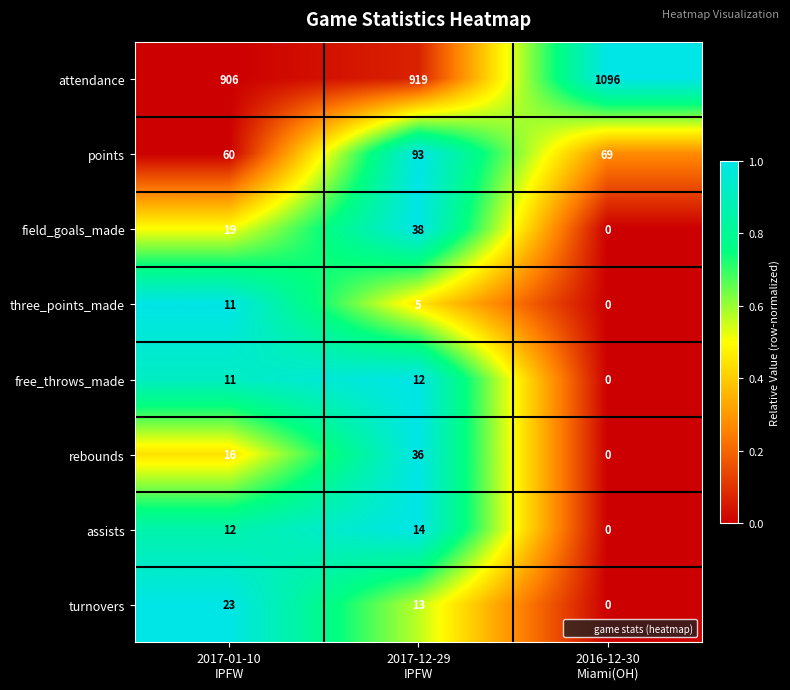

What is the difference between the maximum and minimum values in the attendance series?

190